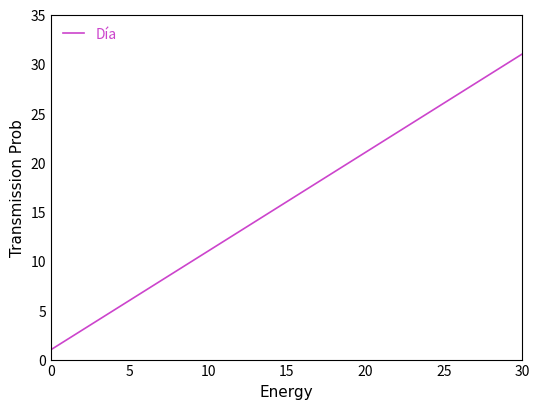

What is the greatest value displayed?

31